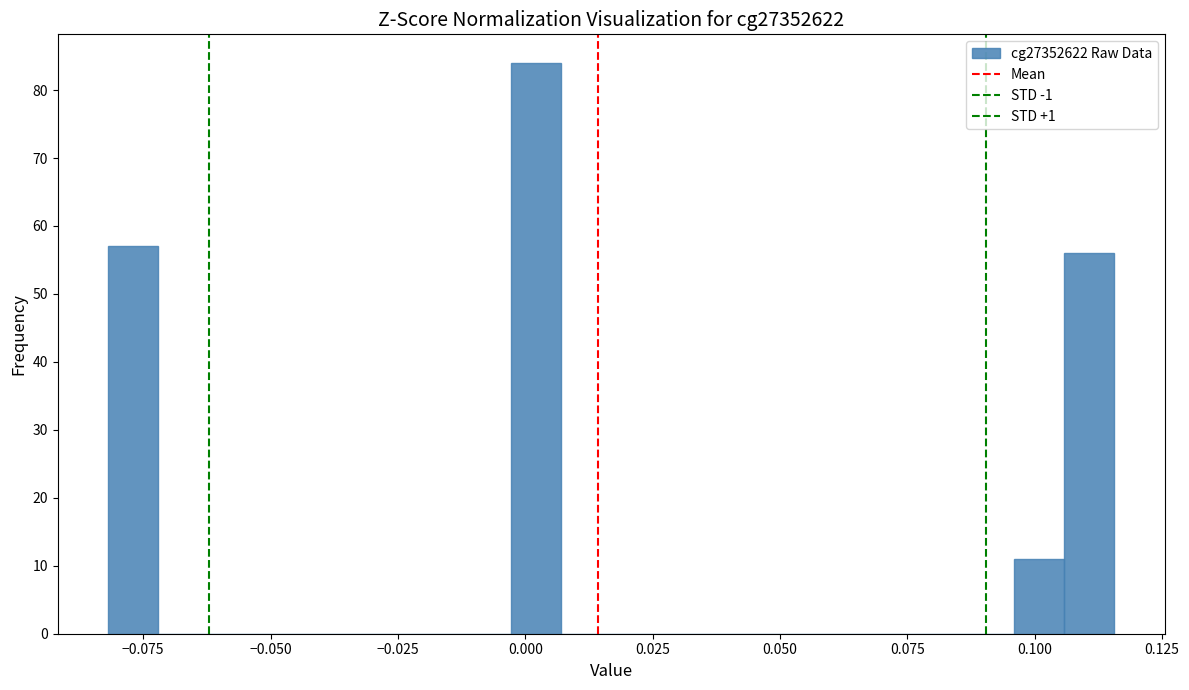

Around what value on the x-axis is the tallest bar? Give the approximate position of its centre, as read against the axis.

0.000